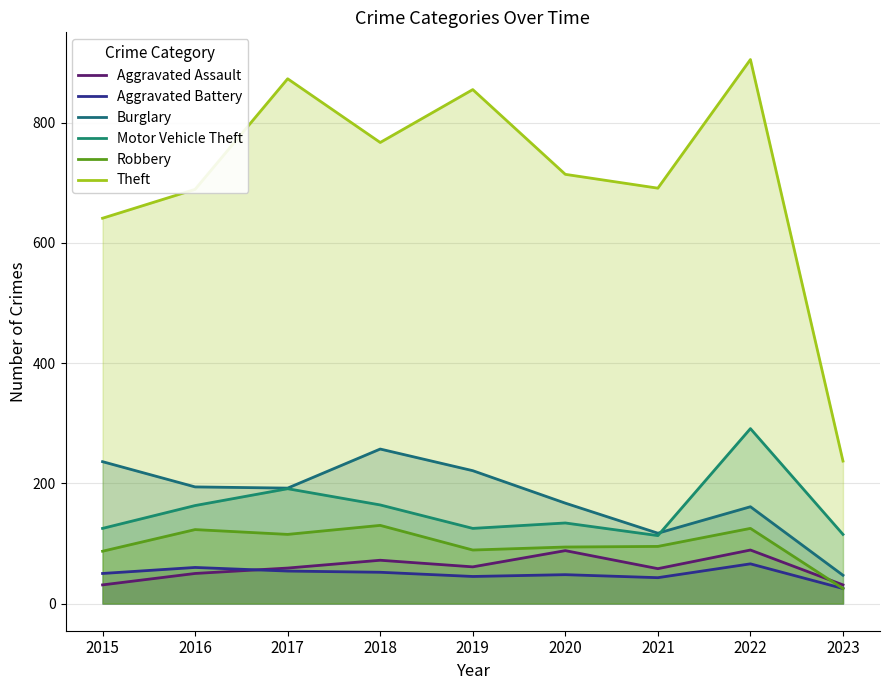

The Aggravated Assault series shows 85 at 2021. True or false?

False